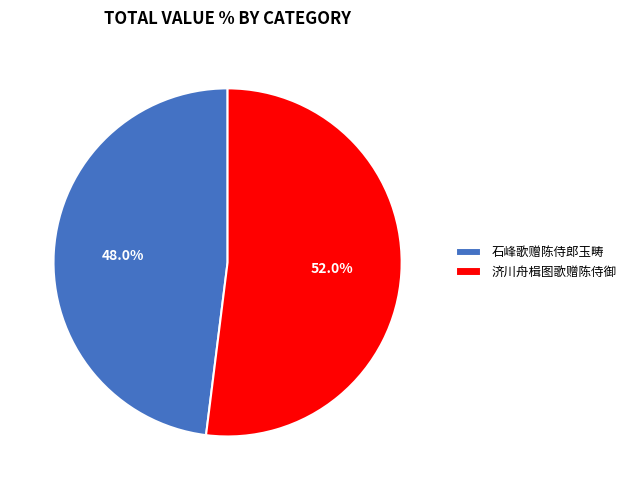

How much of the chart is everything except 济川舟楫图歌赠陈侍御?

48.0%